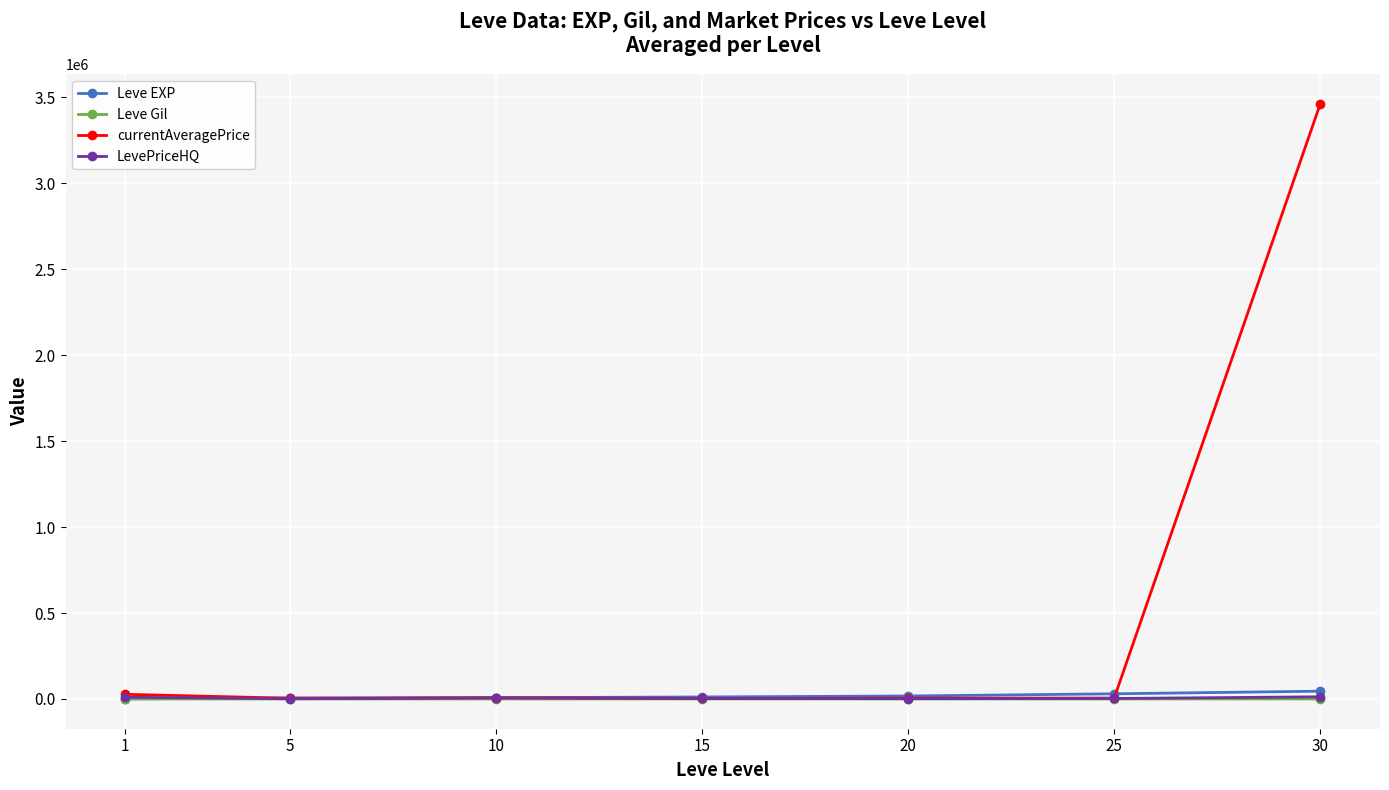

The value of currentAveragePrice at 30 is 3462216.2. True or false?

True